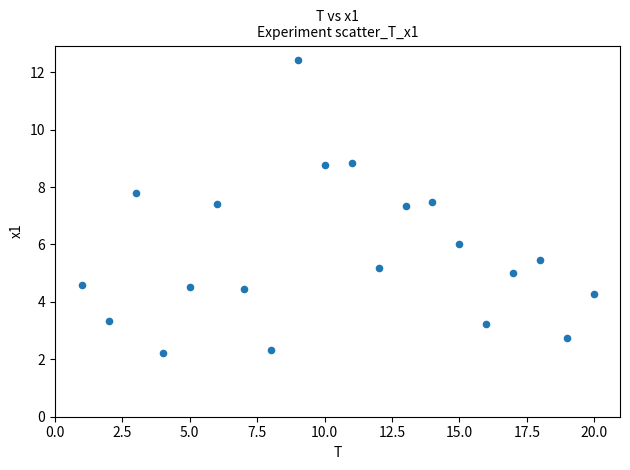

What is the range of X values (max minus min)?

19.0